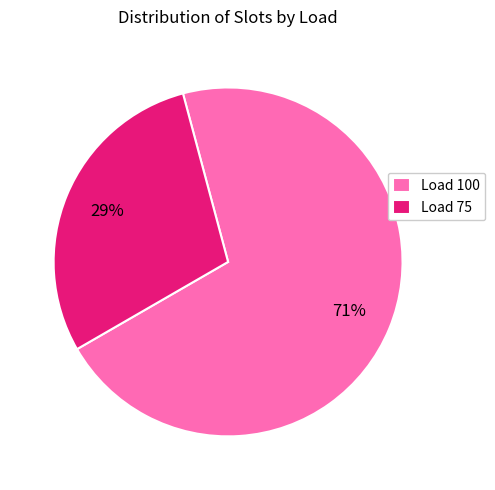

Rank the categories by value from highest to lowest.

Load 100, Load 75